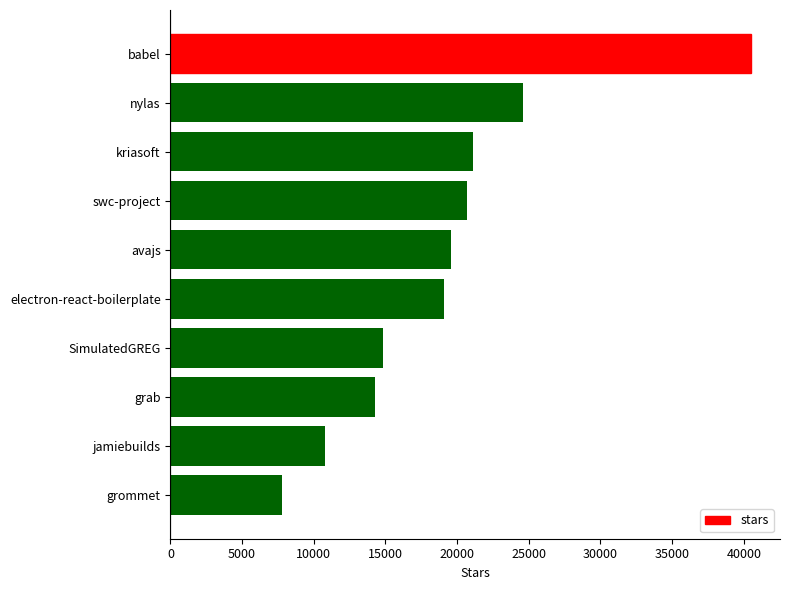

Reading top to bottom, list all the values displayed in this chart.

babel=40500	nylas=24600	kriasoft=21100	swc-project=20700	avajs=19600	electron-react-boilerplate=19100	SimulatedGREG=14800	grab=14300	jamiebuilds=10800	grommet=7800